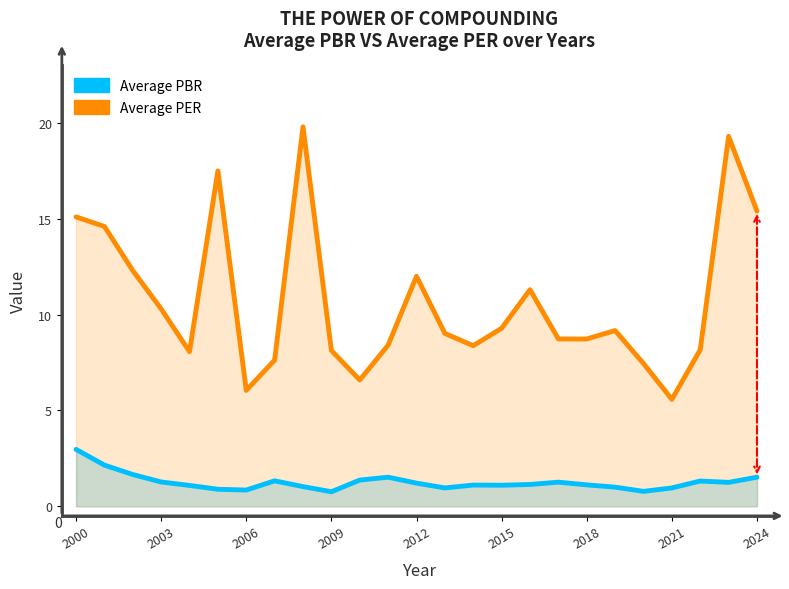

What is the total value across all series at 10?

8.0